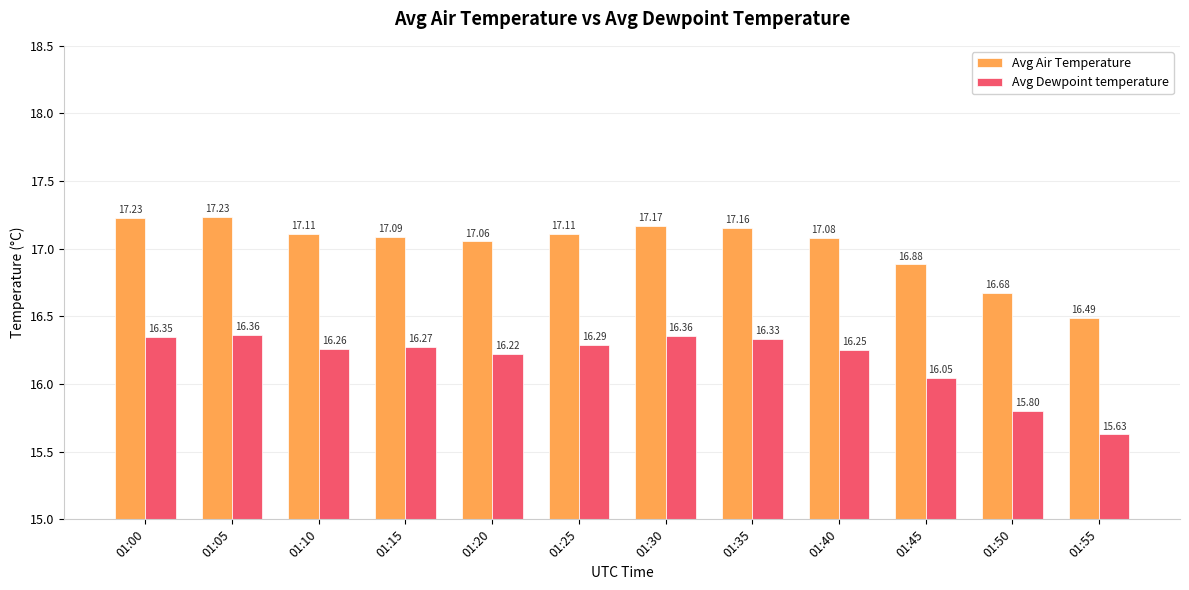

Which series has the largest total across all categories?

Avg Air Temperature